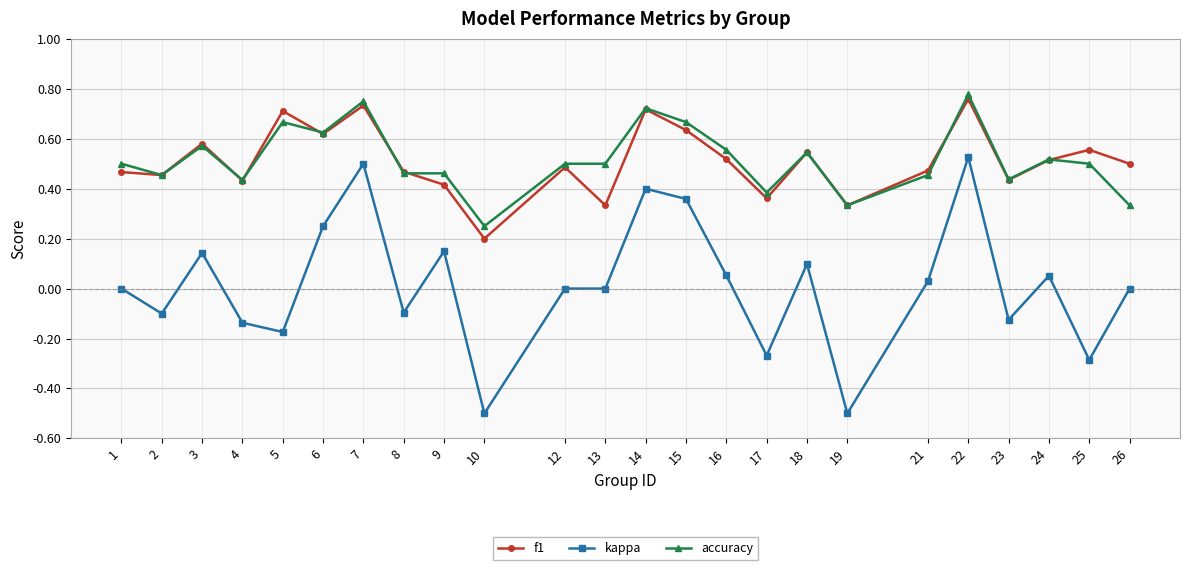

At 26, list the series in order from smallest to largest.

kappa, accuracy, f1